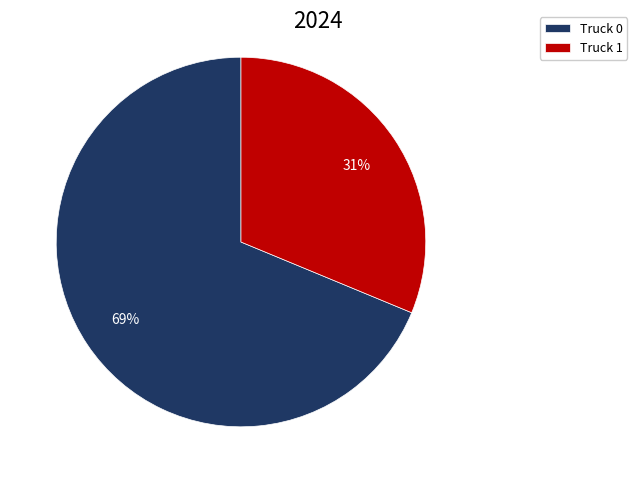

How many segments does this pie chart have?

2